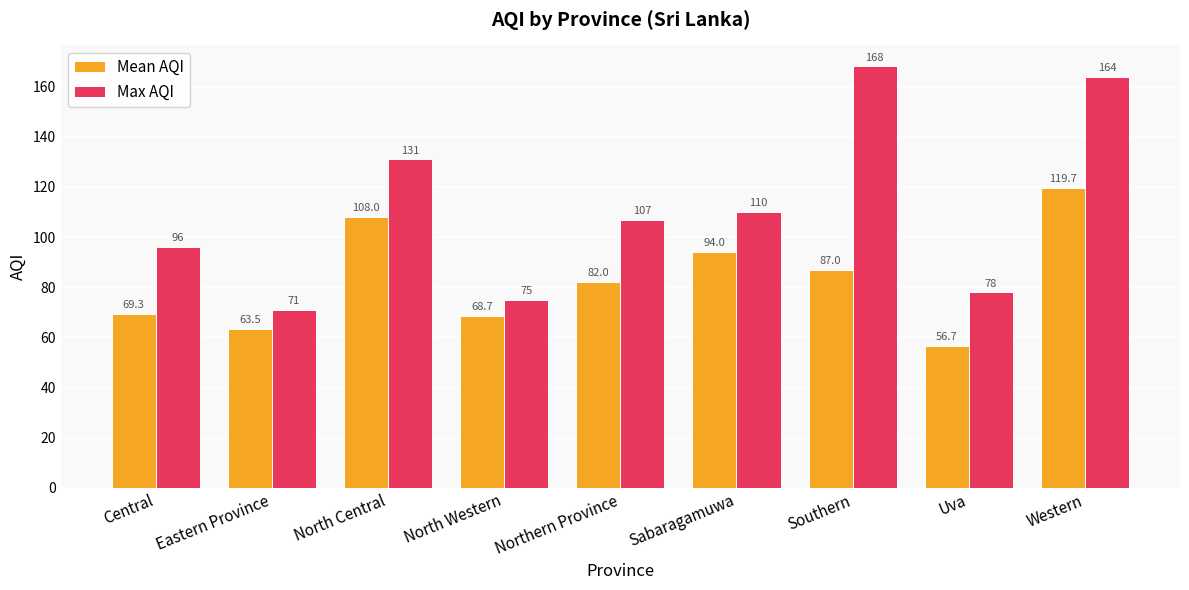

What is the sum of all Mean AQI values?

748.8